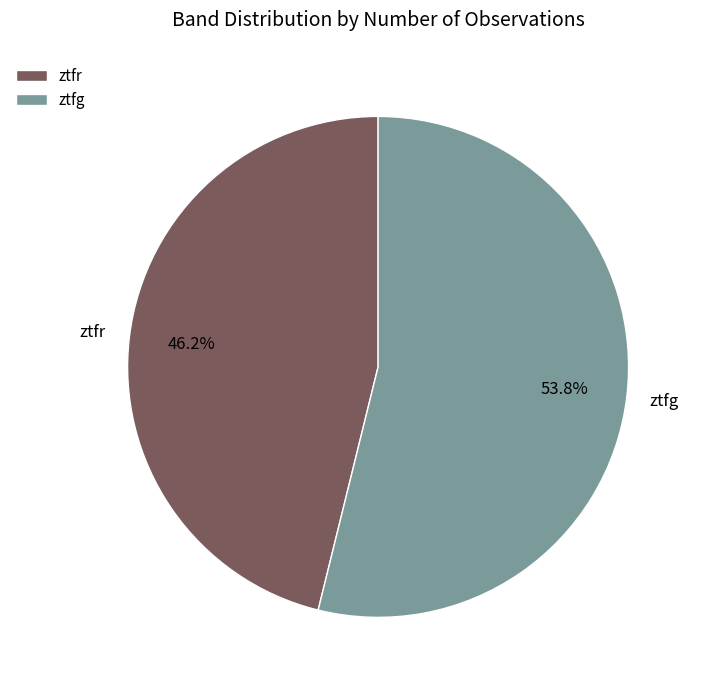

Approximately how many times larger is the value at ztfr compared to ztfg?

0.9